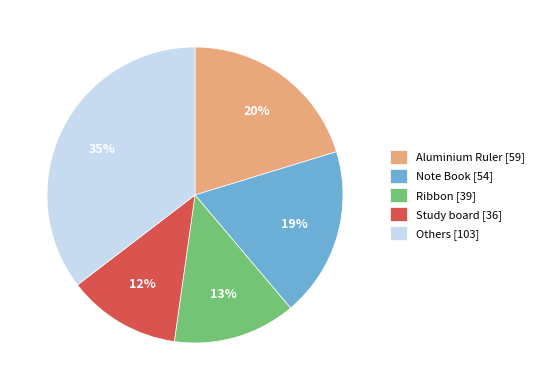

What percentage is the Ribbon [39] slice, to the nearest percent?

13%